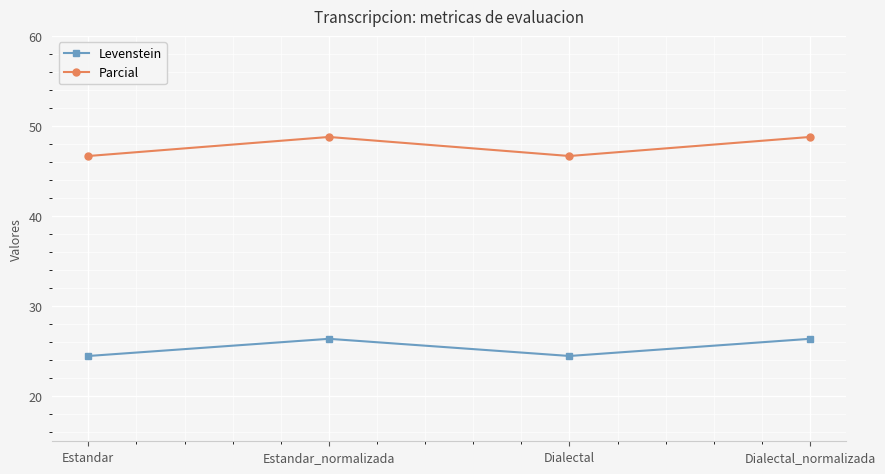

In Parcial, how many points are higher than both neighbors (excluding endpoints)?

1